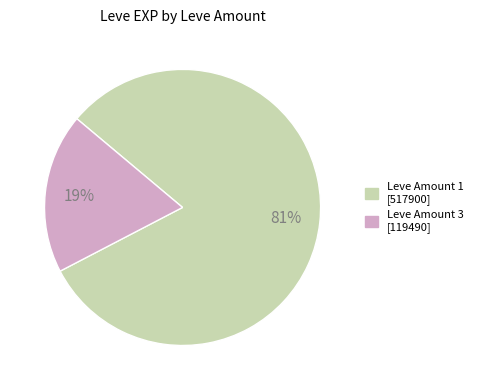

To the nearest percent, what is the average slice percentage?

50%